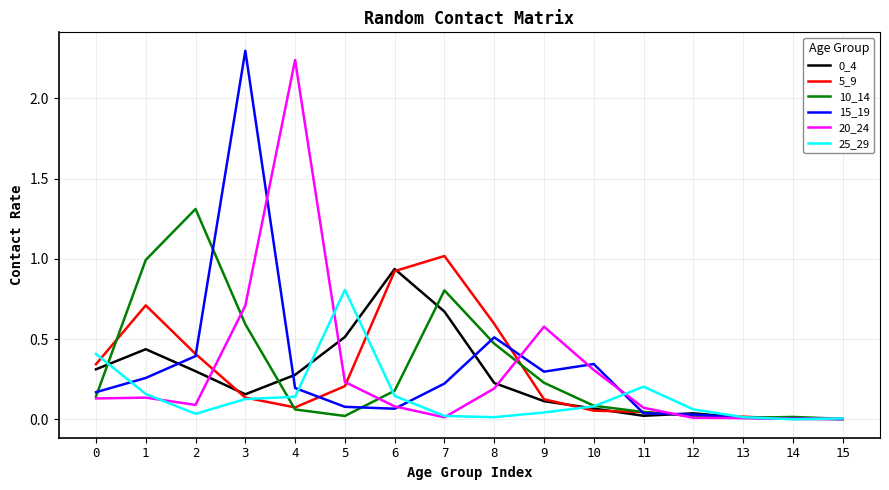

Is the value of 25_29 at 10 greater than the value of 5_9 at 1?

No